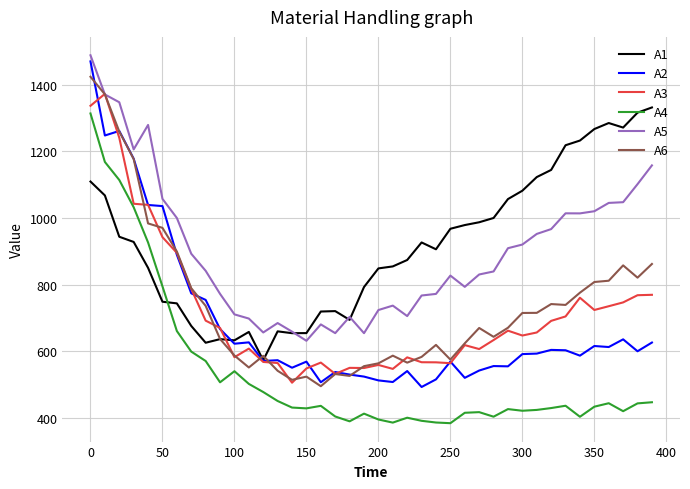

What is the maximum value shown in the chart?

1488.4